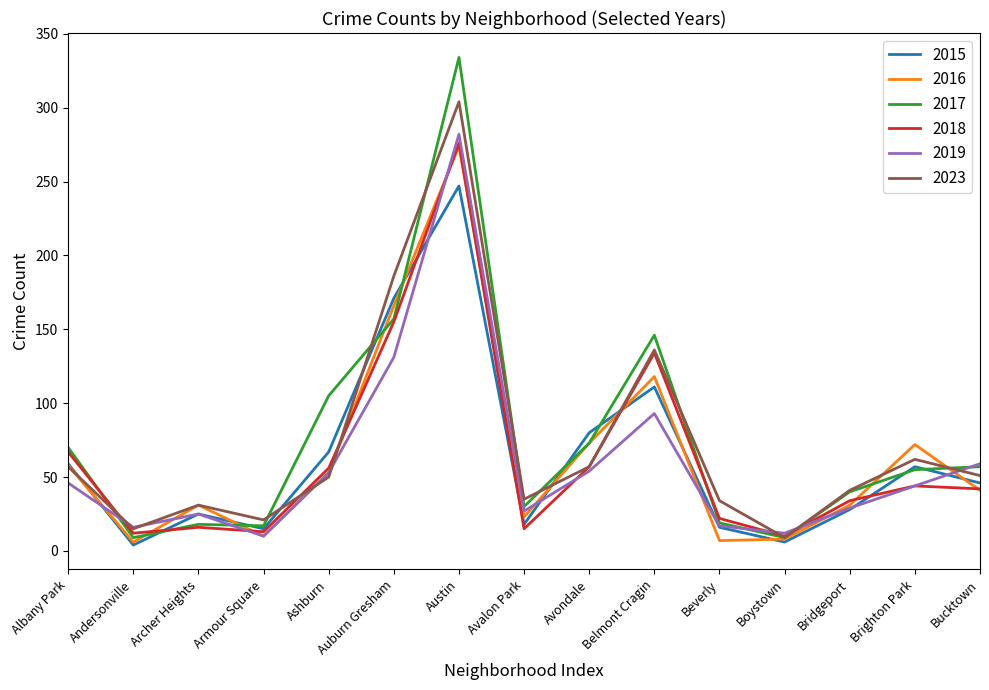

What is the sum of all 2017 values?

1139